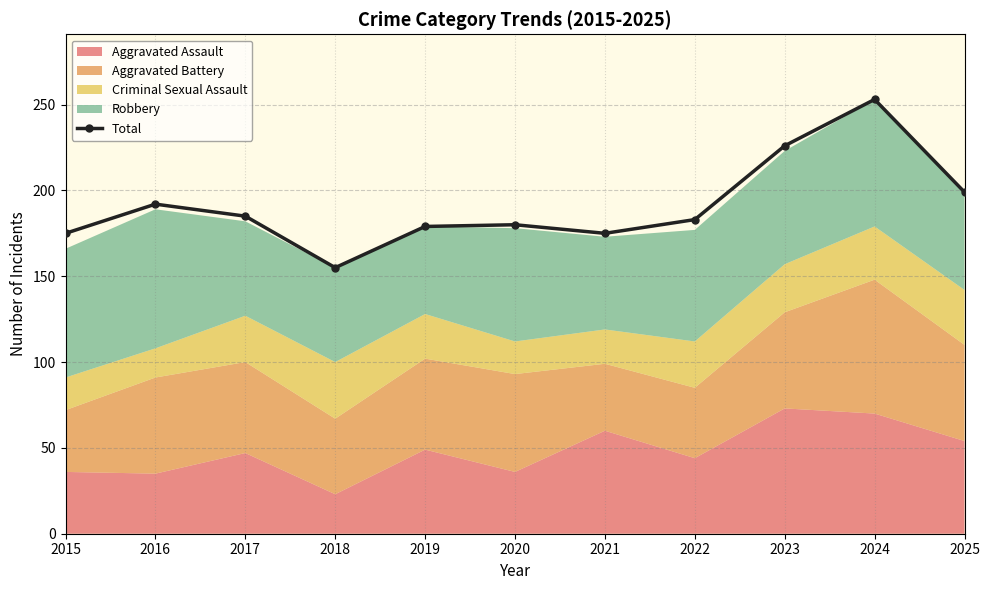

At which label is the value closest to 204?

2025